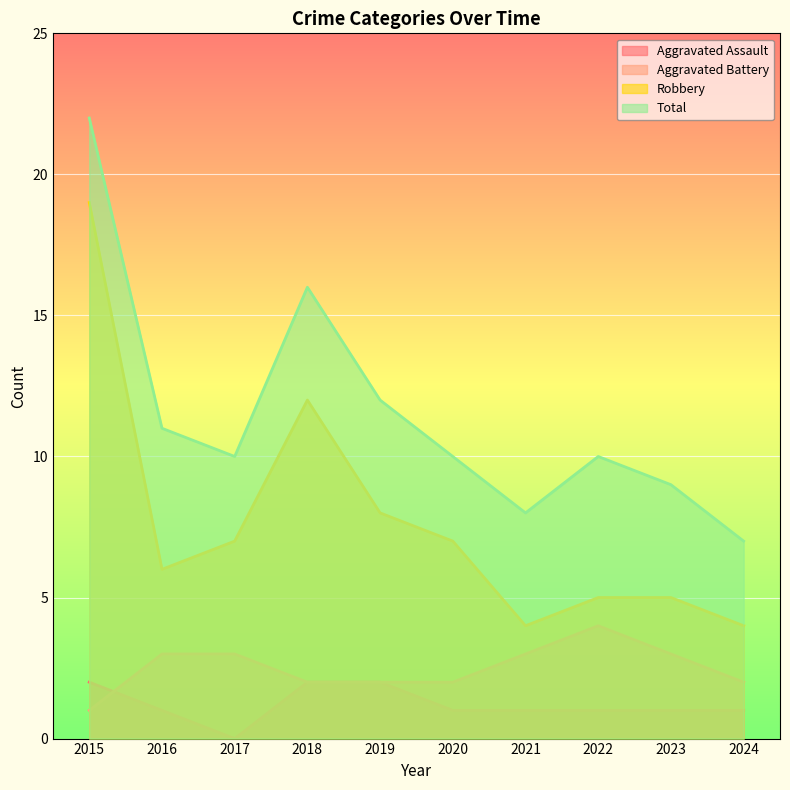

Read the Robbery value at 2020.

7